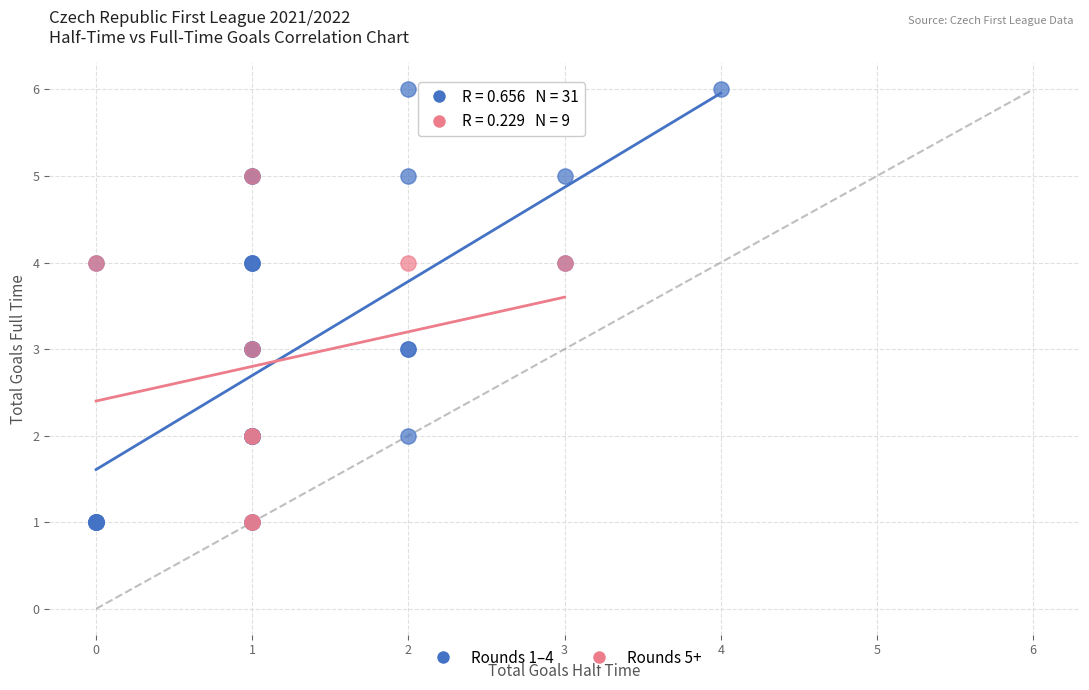

Which series contains the highest Y value?

Rounds 1–4